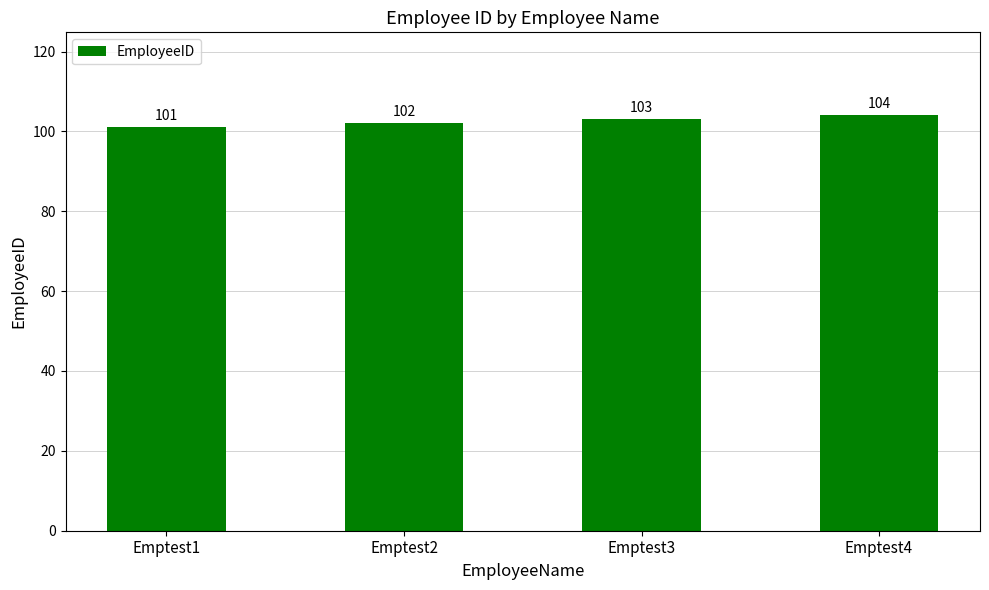

What is the approximate value at Emptest1?

101